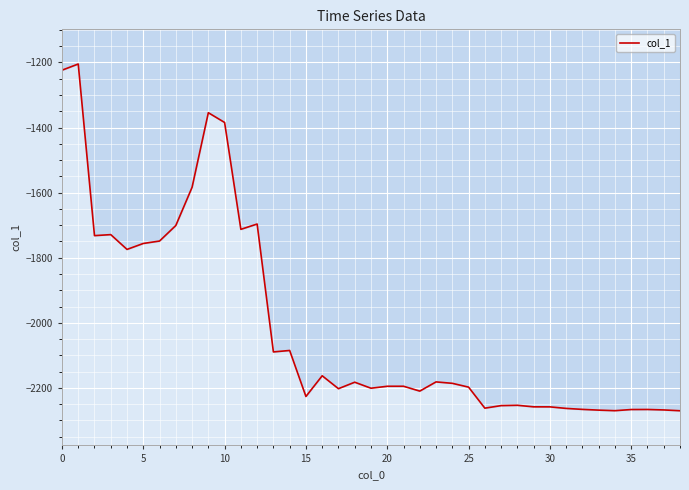

What is the difference between the maximum and minimum values?

1065.7